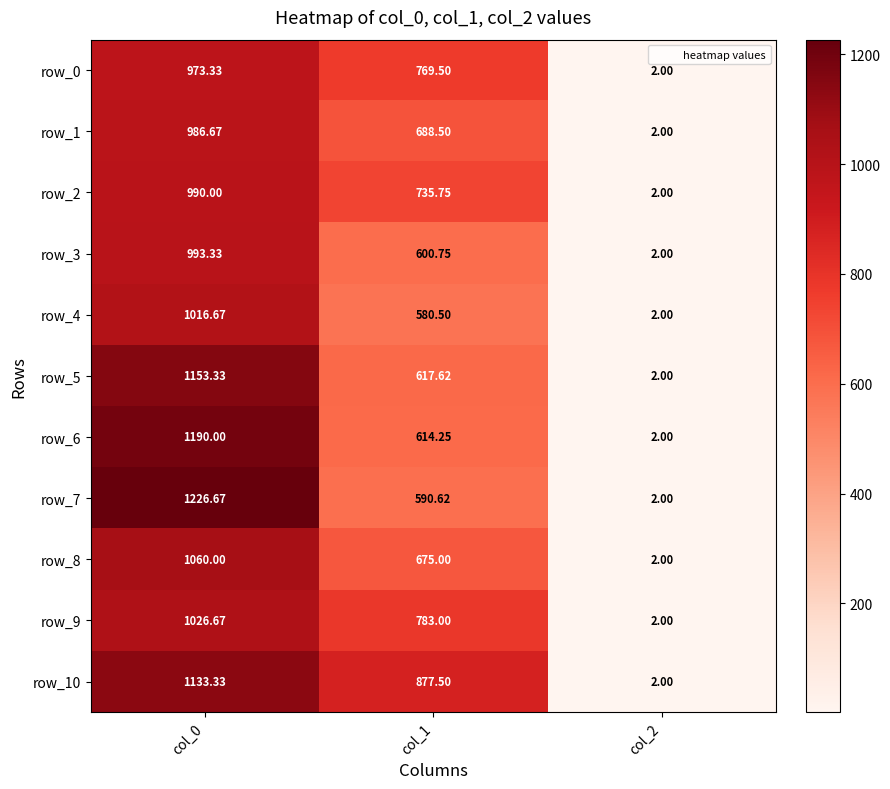

What is the approximate value of row_7 at col_1?

590.6